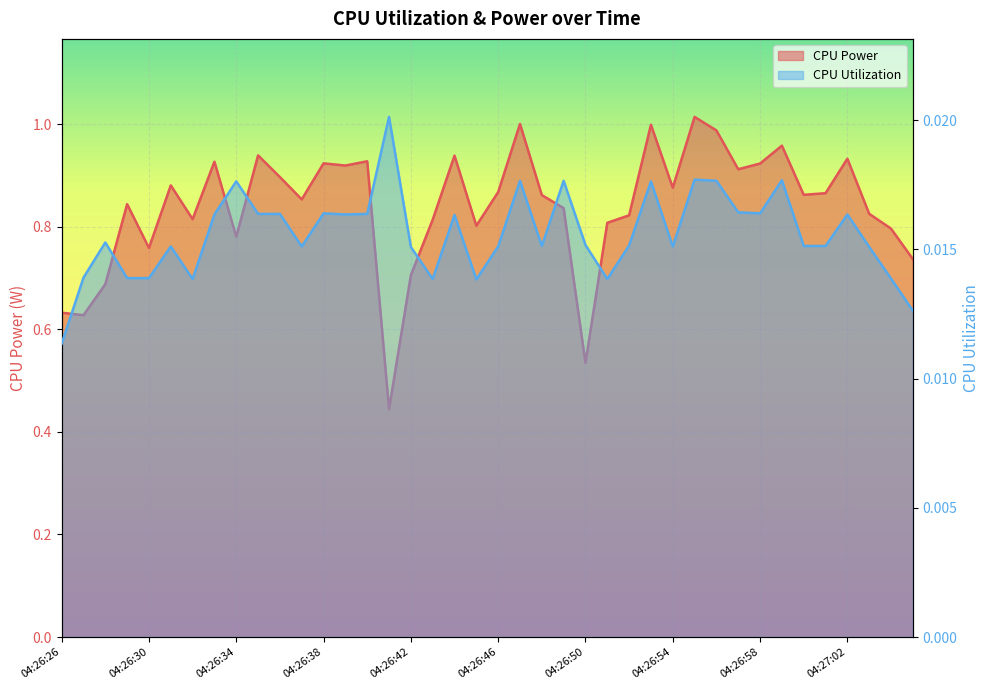

What is the label of the 4th point from the left?

04:26:29